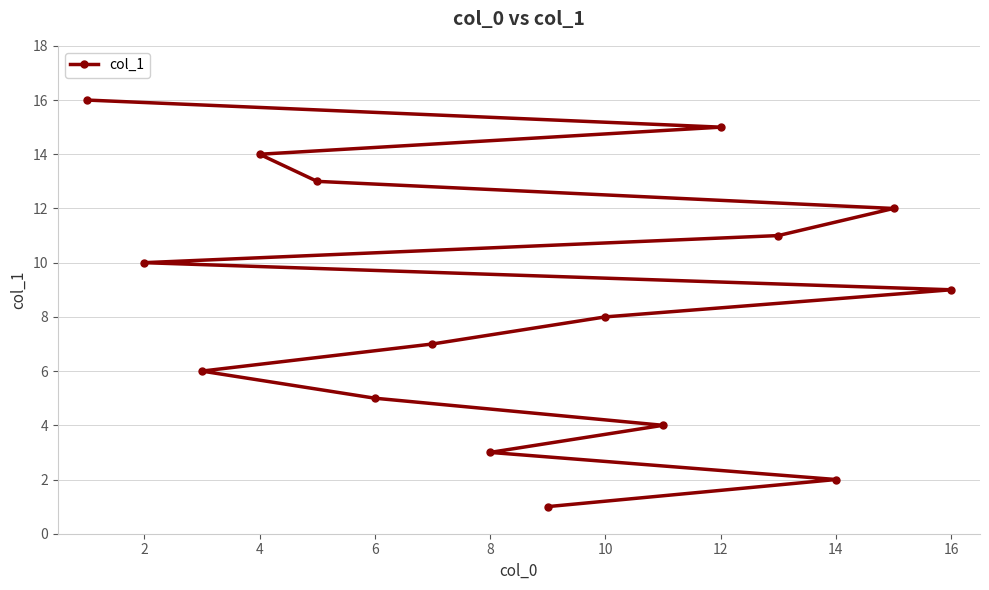

What is the sum of the values at 6 and 4?

19